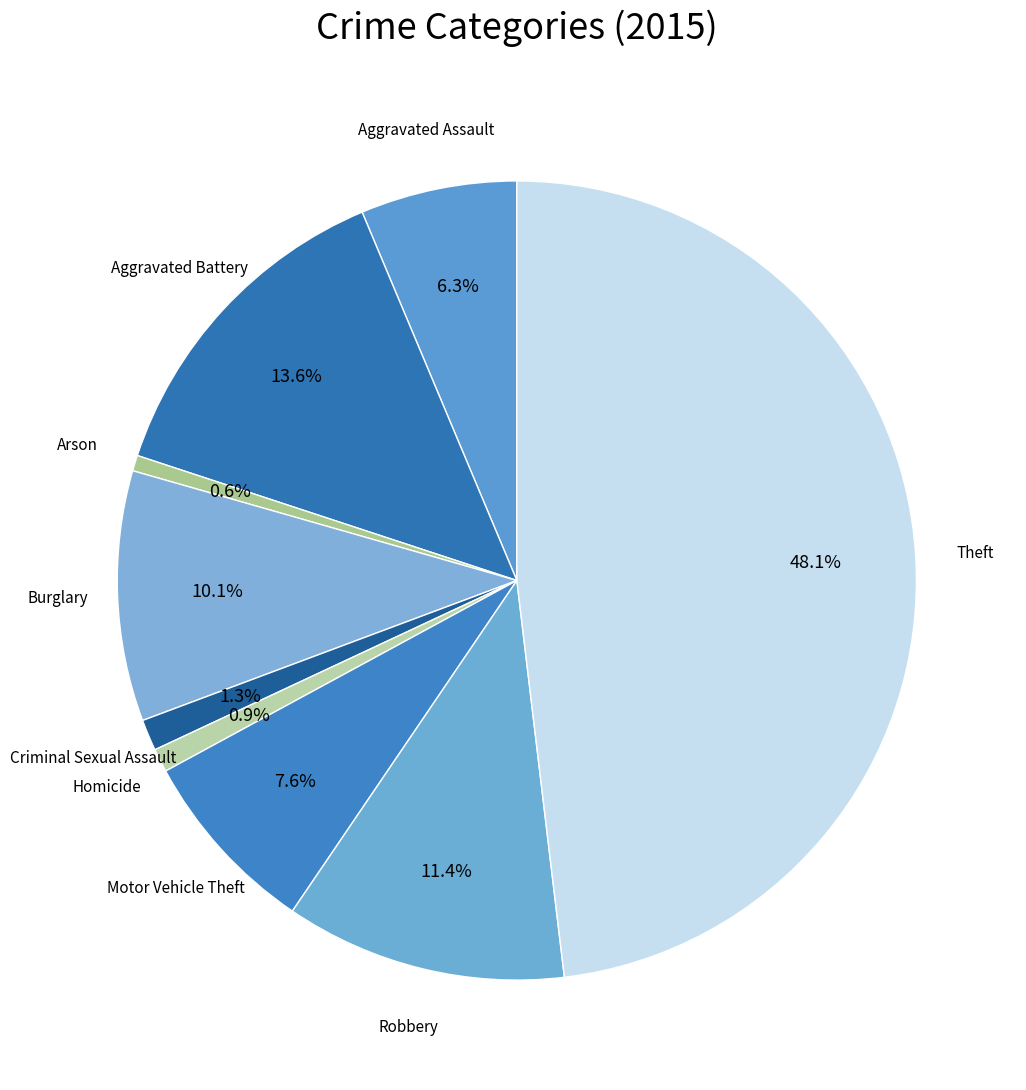

Which category has the smallest portion of the pie?

Arson